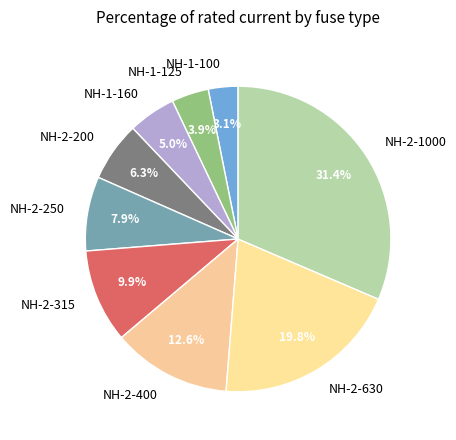

To the nearest percent, what percentage of the pie is NH-2-1000?

31%